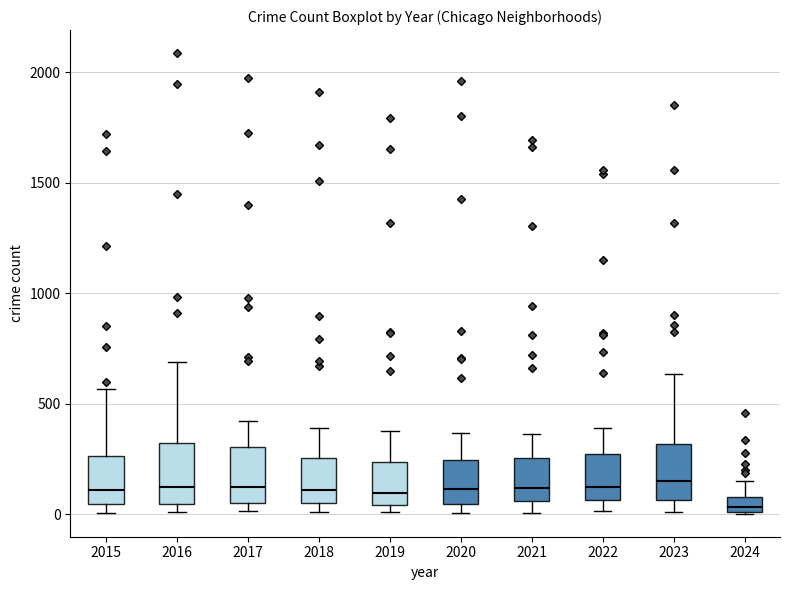

Where is the lower edge of the box at x = 2024 on the y-axis? The values are not printed on the chart, so give them approximately, as read against the axis.

0